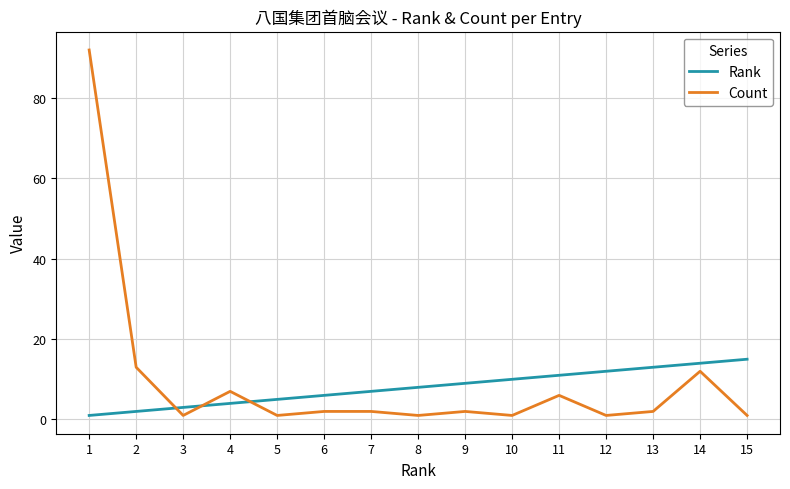

What is the maximum value for Rank?

15